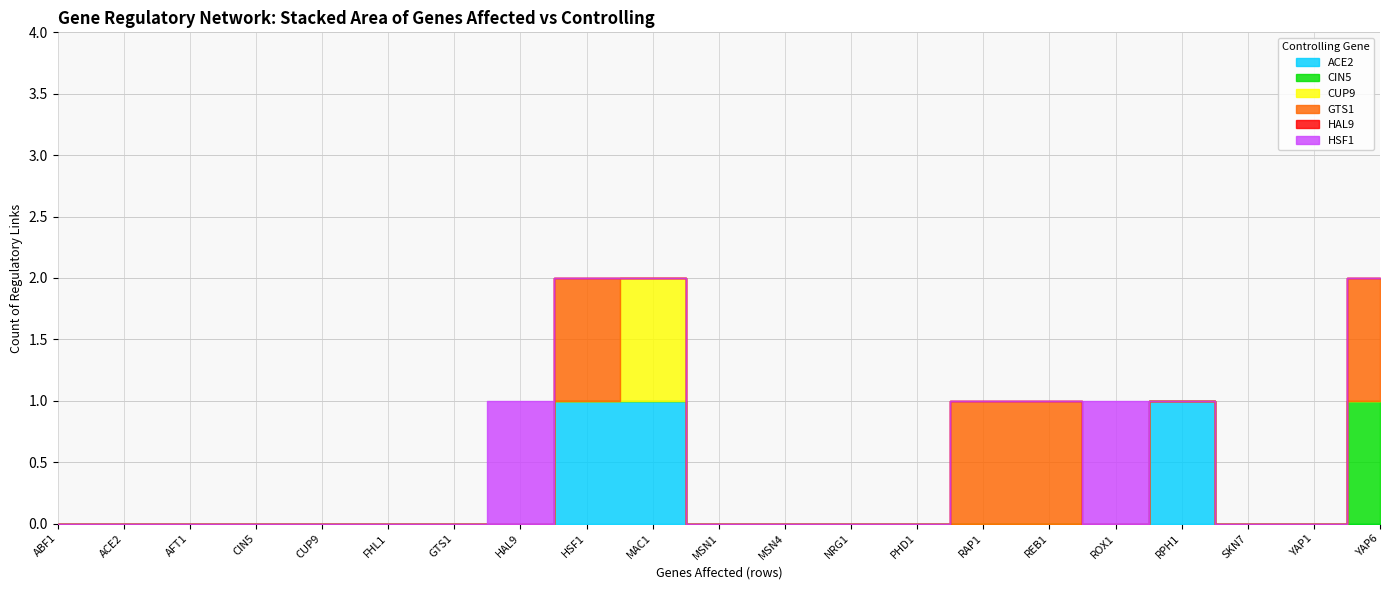

How many lines are shown in the chart?

6